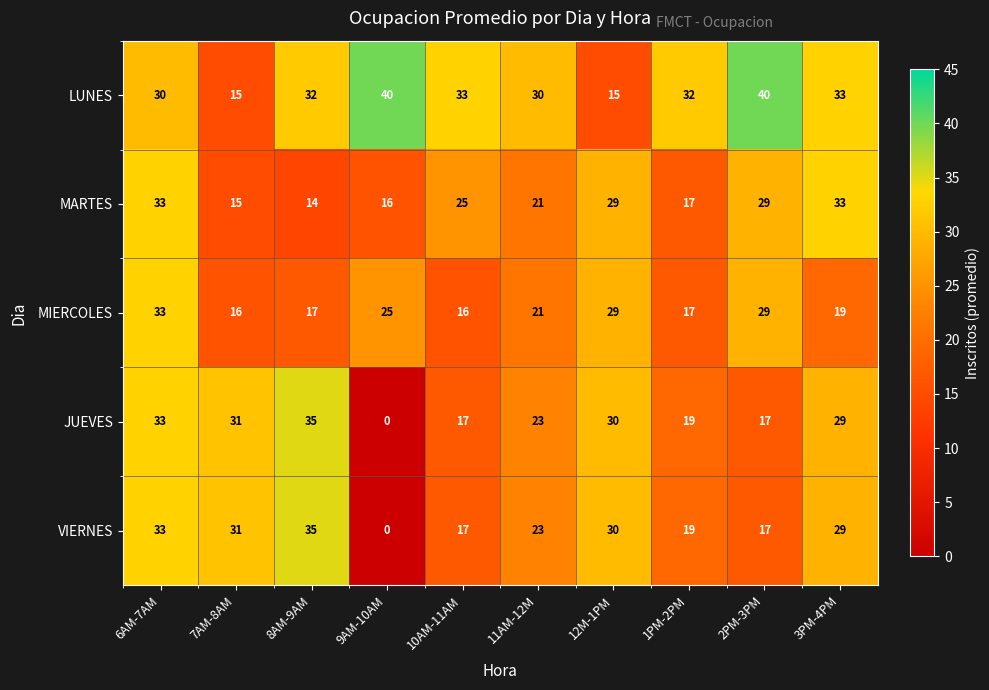

Between 7AM-8AM and 11AM-12M, which series saw the biggest shift?

LUNES